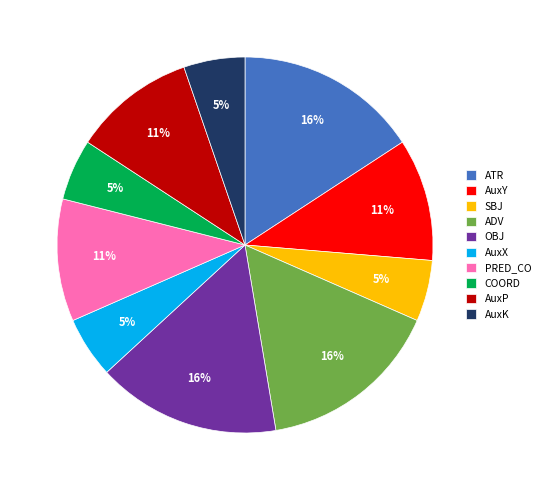

Does AuxP represent more than half of the total?

No